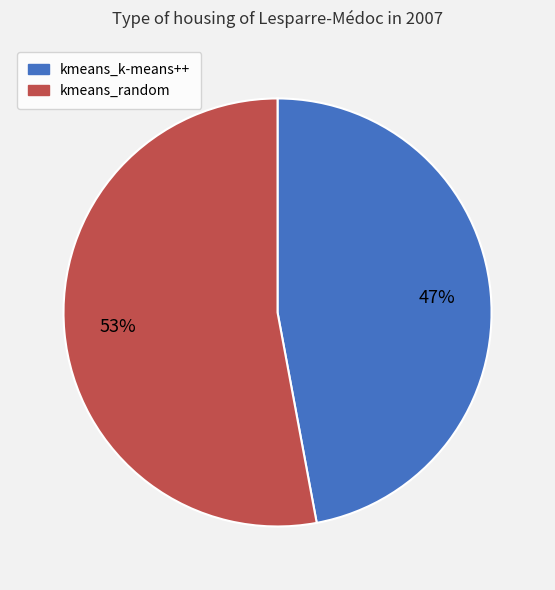

To the nearest percent, what is the difference between the largest and smallest slice percentages?

6%